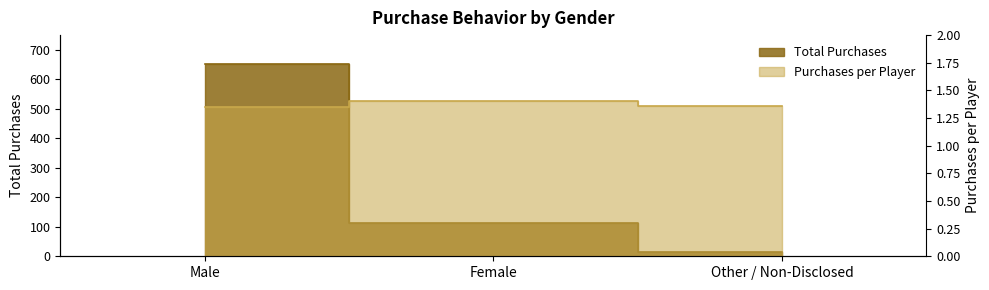

At how many categories does at least one series exceed 444?

1